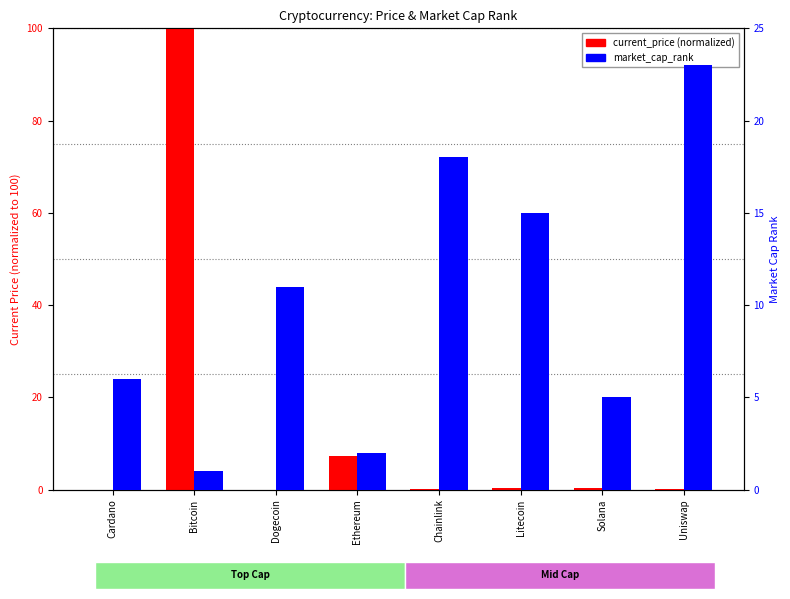

What position from the right is Ethereum?

5